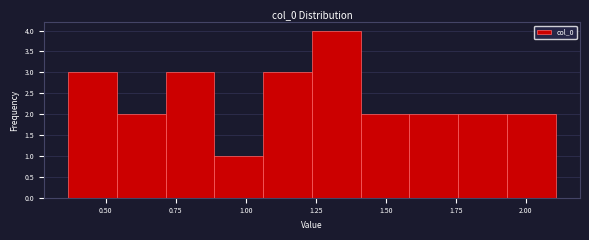

Read against the x-axis, roughly where is the centre of the tallest bar?

1.30